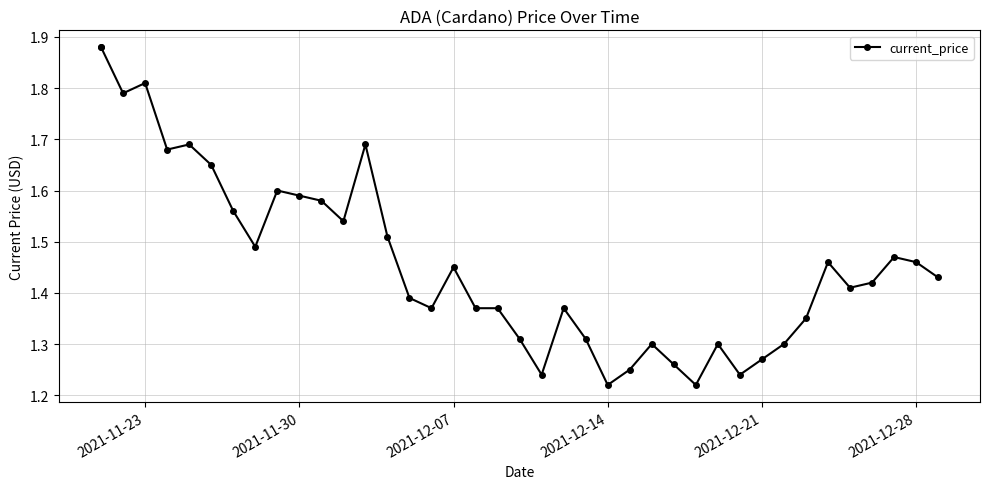

What is the sum of all values?

58.5